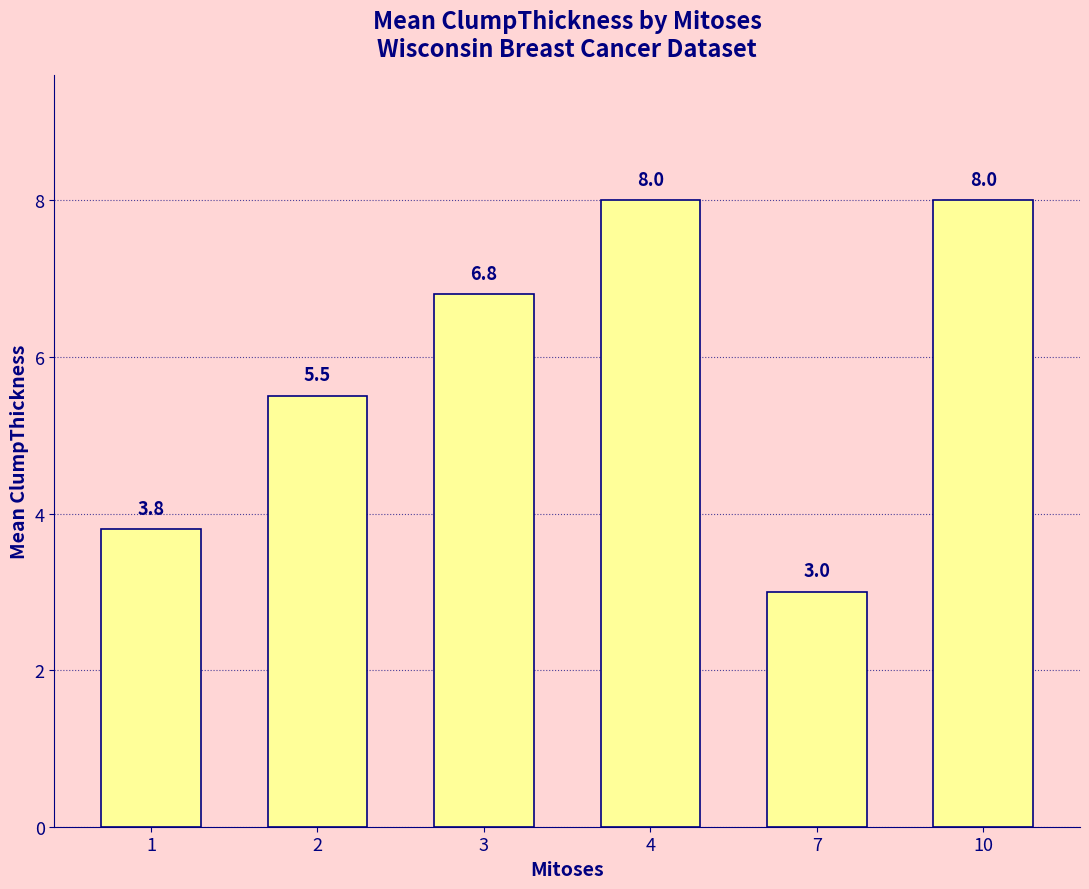

What is the greatest value displayed?

8.0